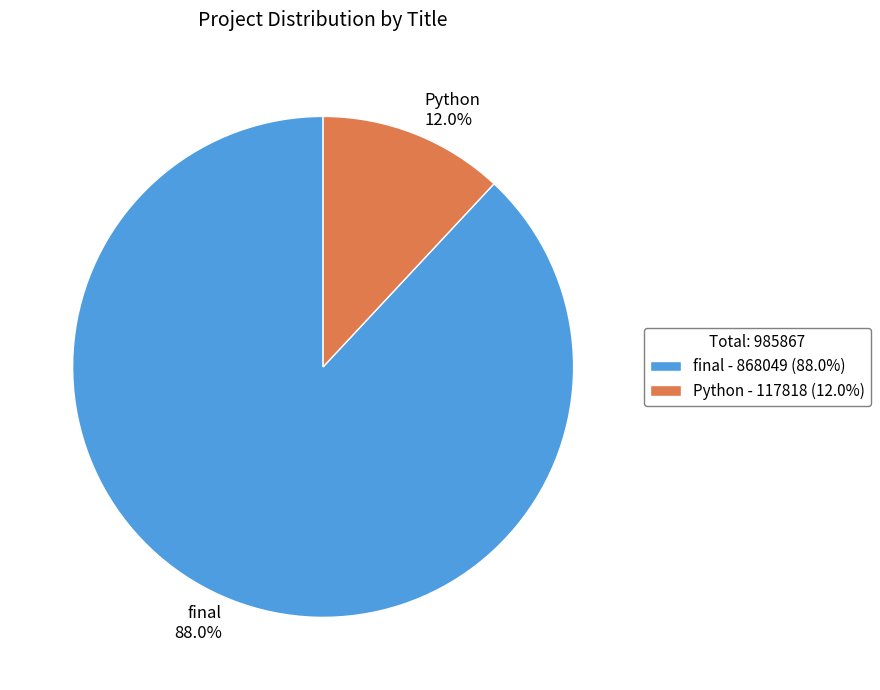

To the nearest percent, what percentage of the pie is final?

88%